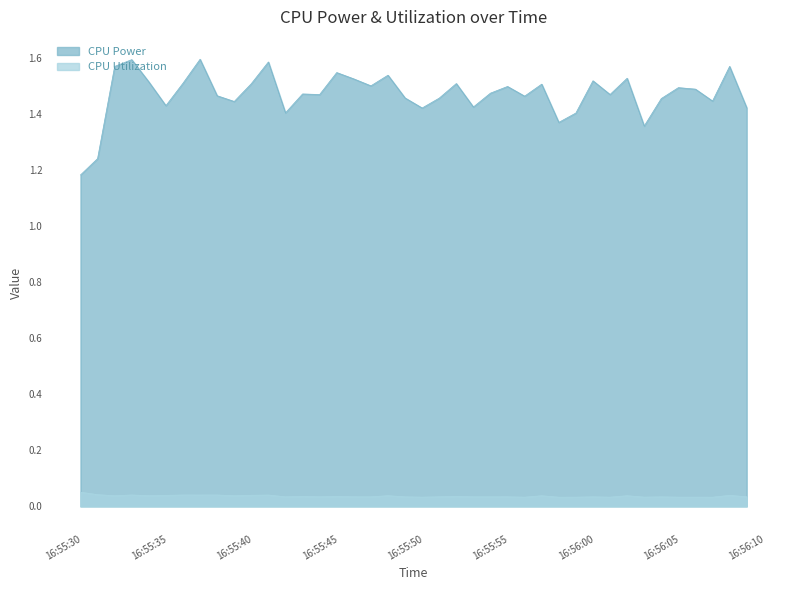

The CPU Power series shows 0.7 at 2025-03-23 16:55:42. True or false?

False